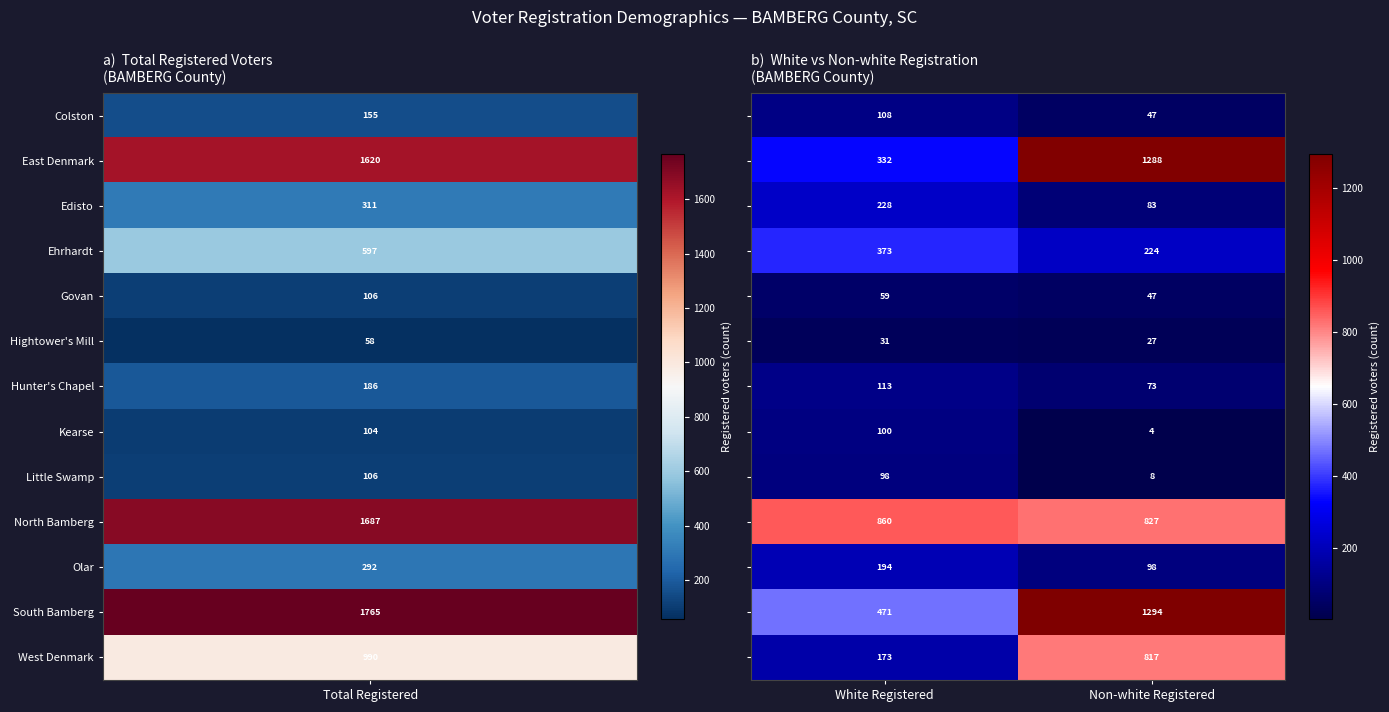

At which category is the sum across all series the highest?

Non-white Registered